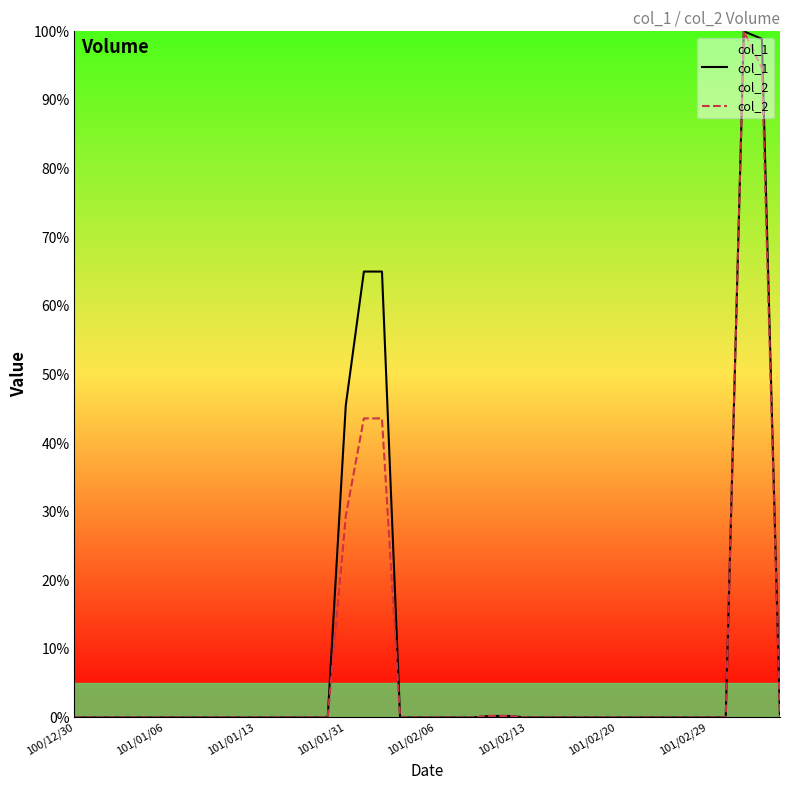

What is the highest value of the col_2 series?

100.0